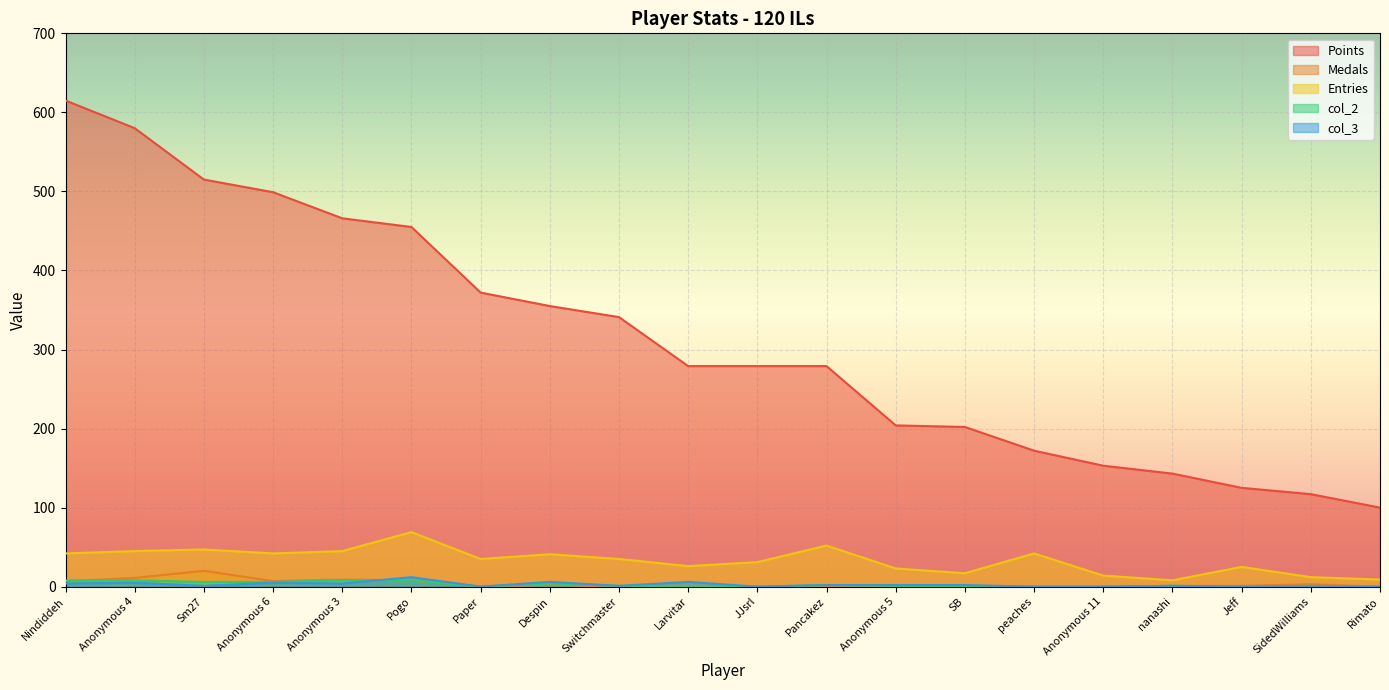

What position from the right is Sm27?

18